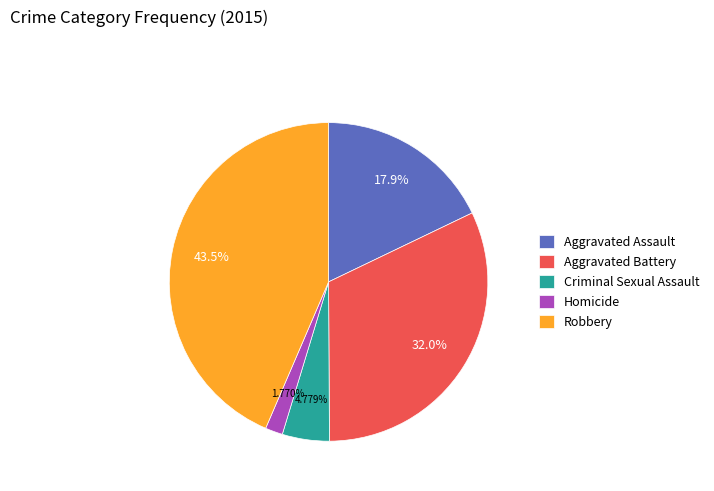

What portion of the pie excludes Aggravated Battery?

68.0%